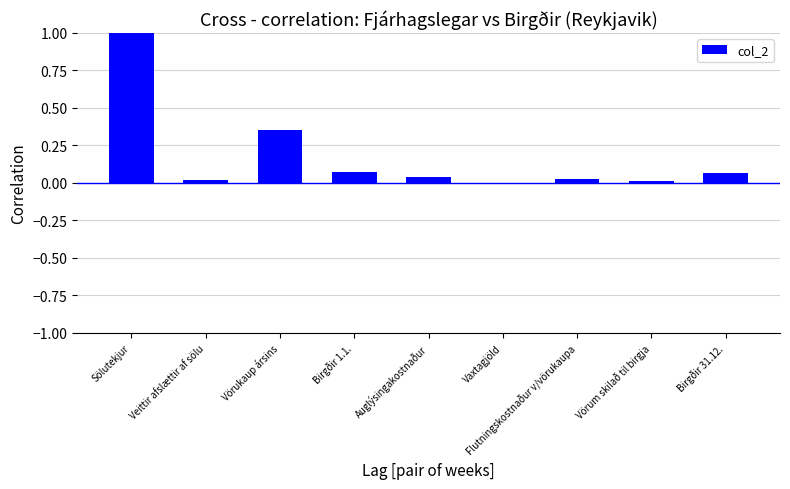

The value at Sölutekjur is 1.0. True or false?

True